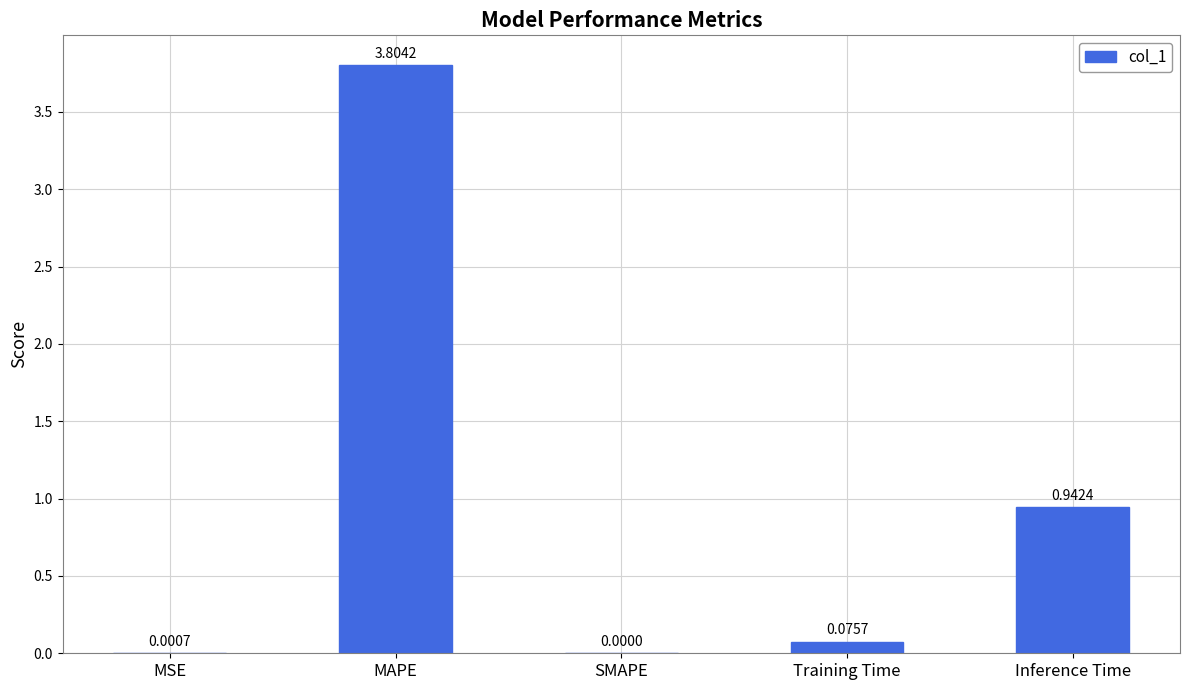

What is the sum of the values at MAPE and Inference Time?

4.7